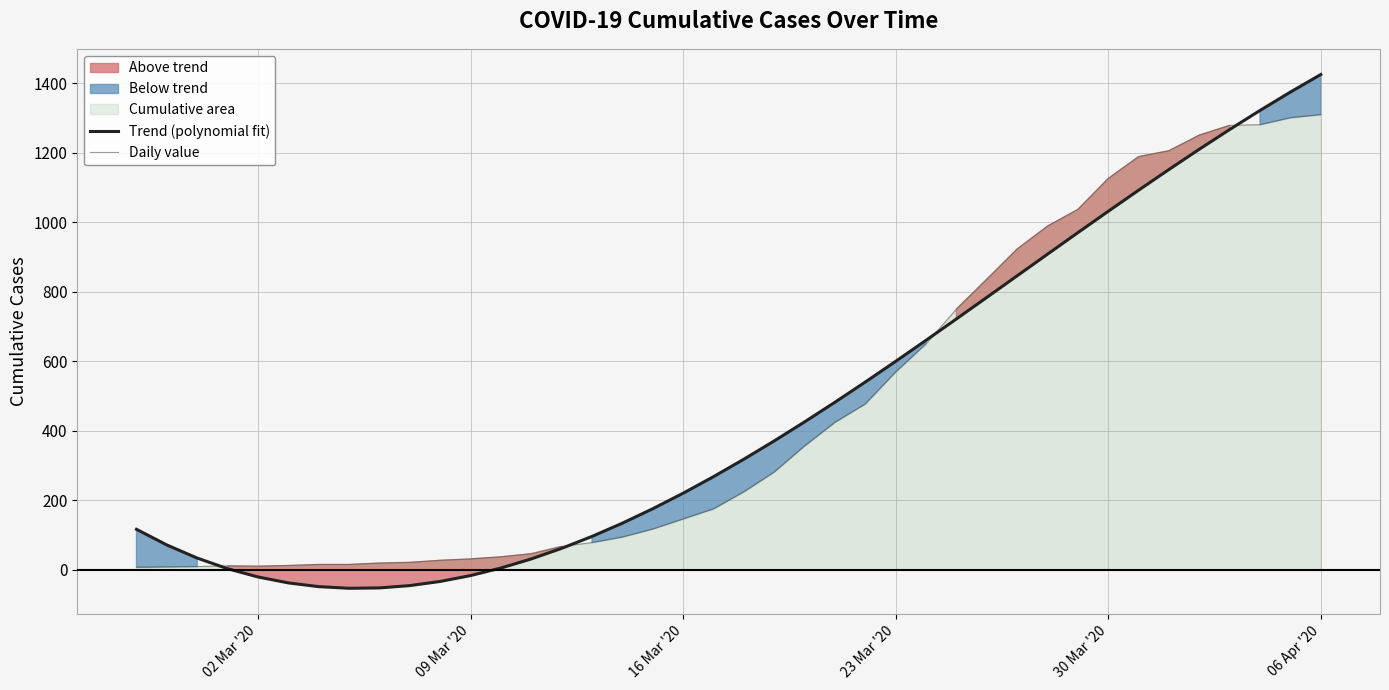

Which category has the highest value in the Trend (polynomial fit) series?

06 Apr '20